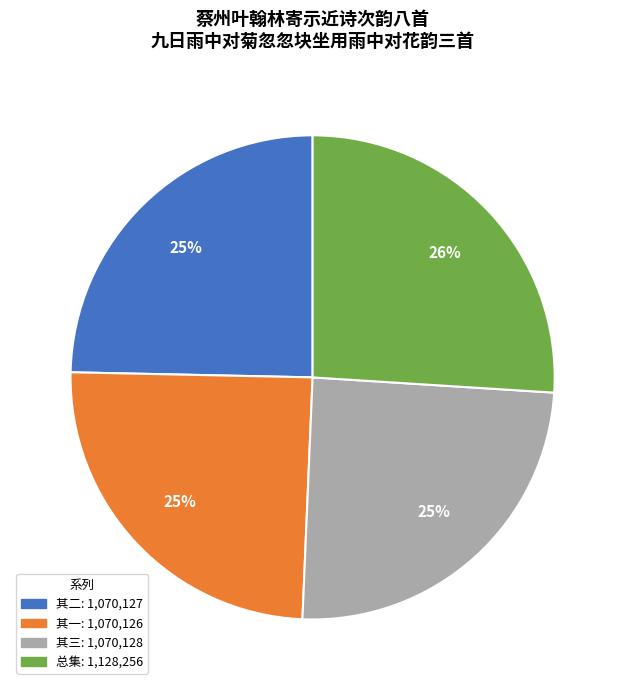

To the nearest percent, what is the average slice percentage?

25%